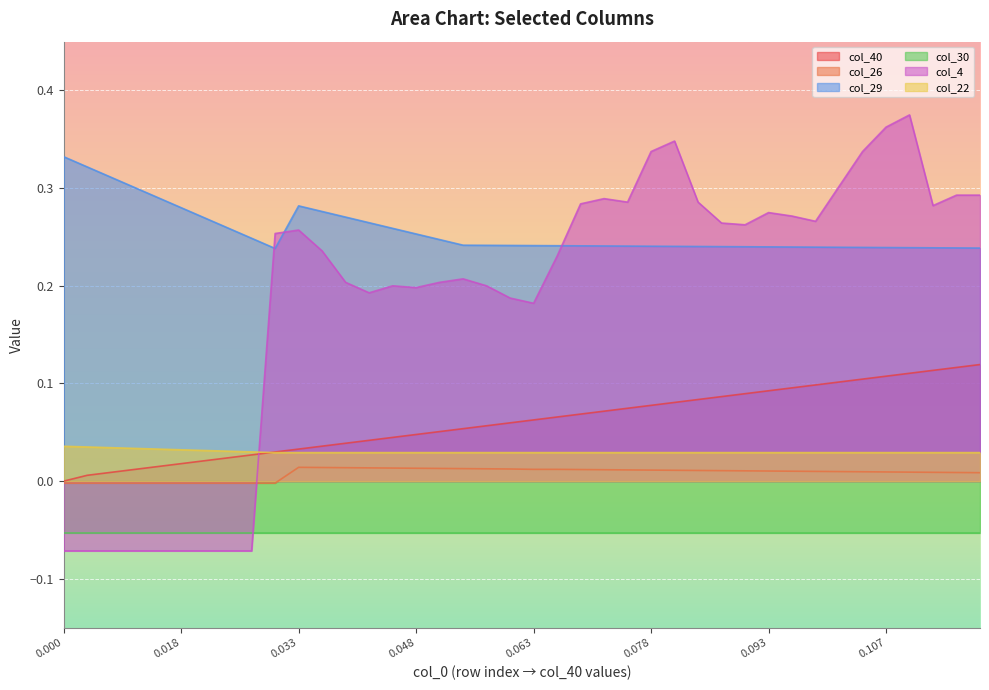

What is the minimum value shown in the chart?

-0.1